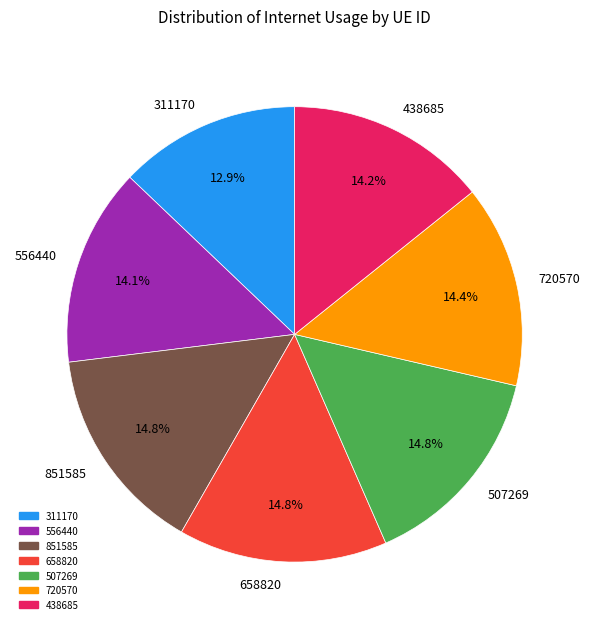

Combined, what portion of the pie is 658820 and 720570?

29.2%